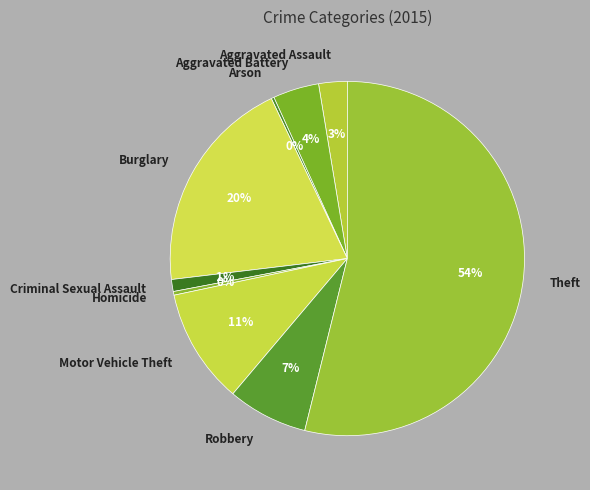

Is there a majority slice in this chart?

Yes